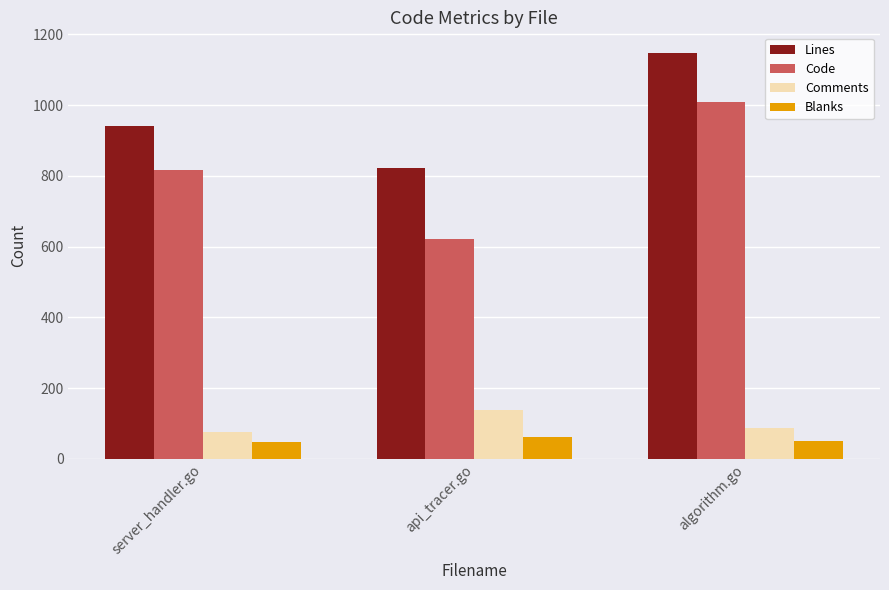

What value does the Code series have at server_handler.go, to the nearest 50?

800